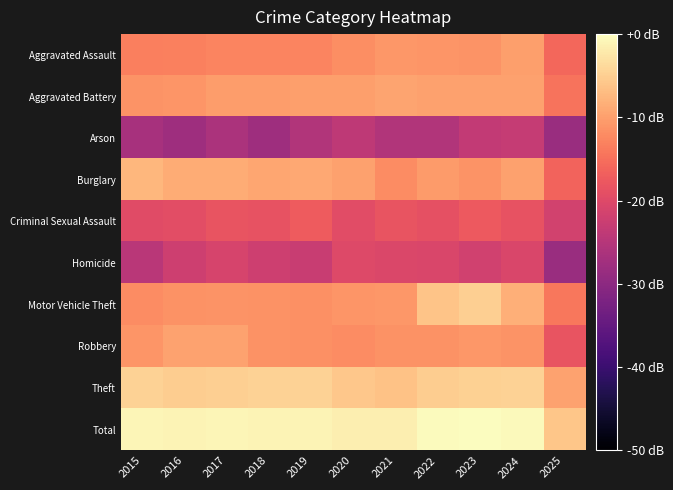

Rank the series at 2023 from highest to lowest value.

Total, Theft, Motor Vehicle Theft, Aggravated Battery, Robbery, Aggravated Assault, Burglary, Criminal Sexual Assault, Homicide, Arson